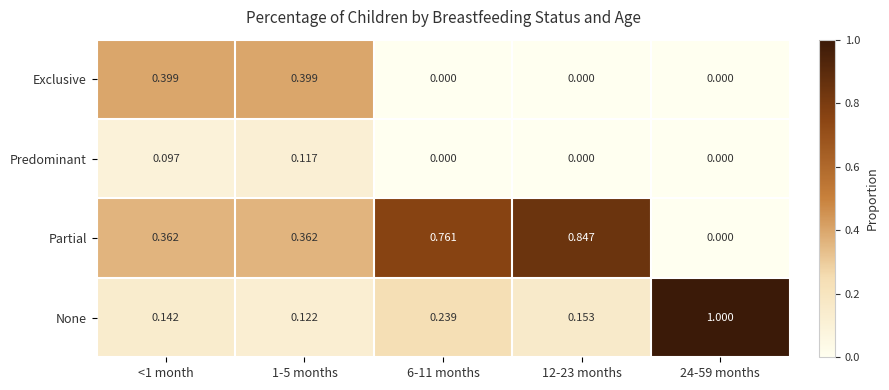

Which series has the largest range (max minus min)?

None